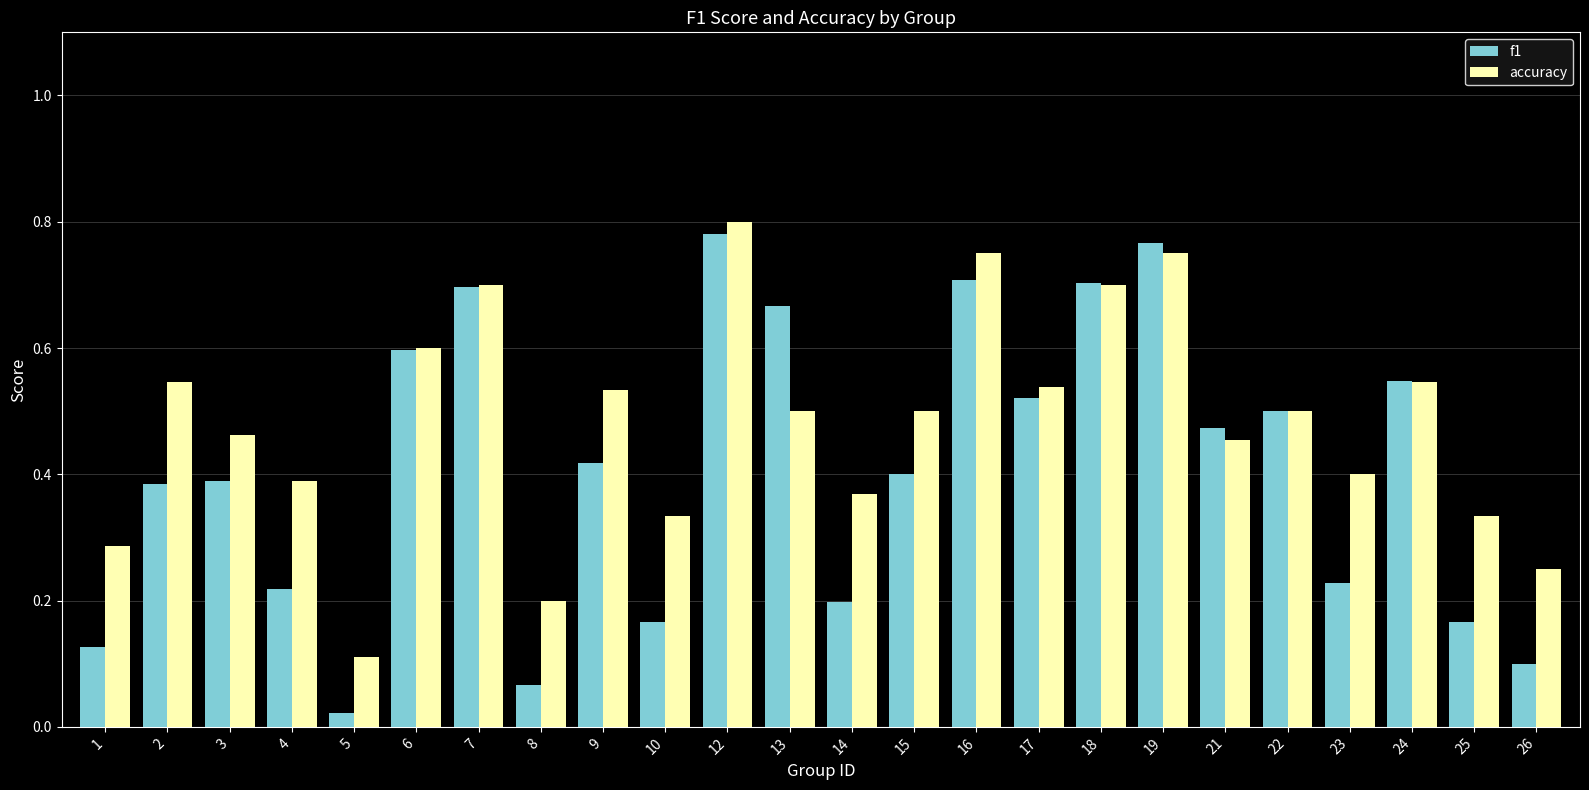

What is the difference between the second highest and minimum values in the accuracy series?

0.6